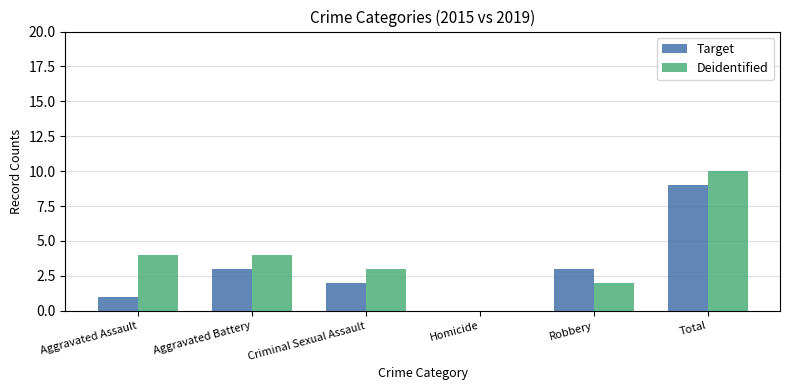

Reading left to right, transcribe all the data shown in this chart.

Target: 1	3	2	0	3	9
Deidentified: 4	4	3	0	2	10